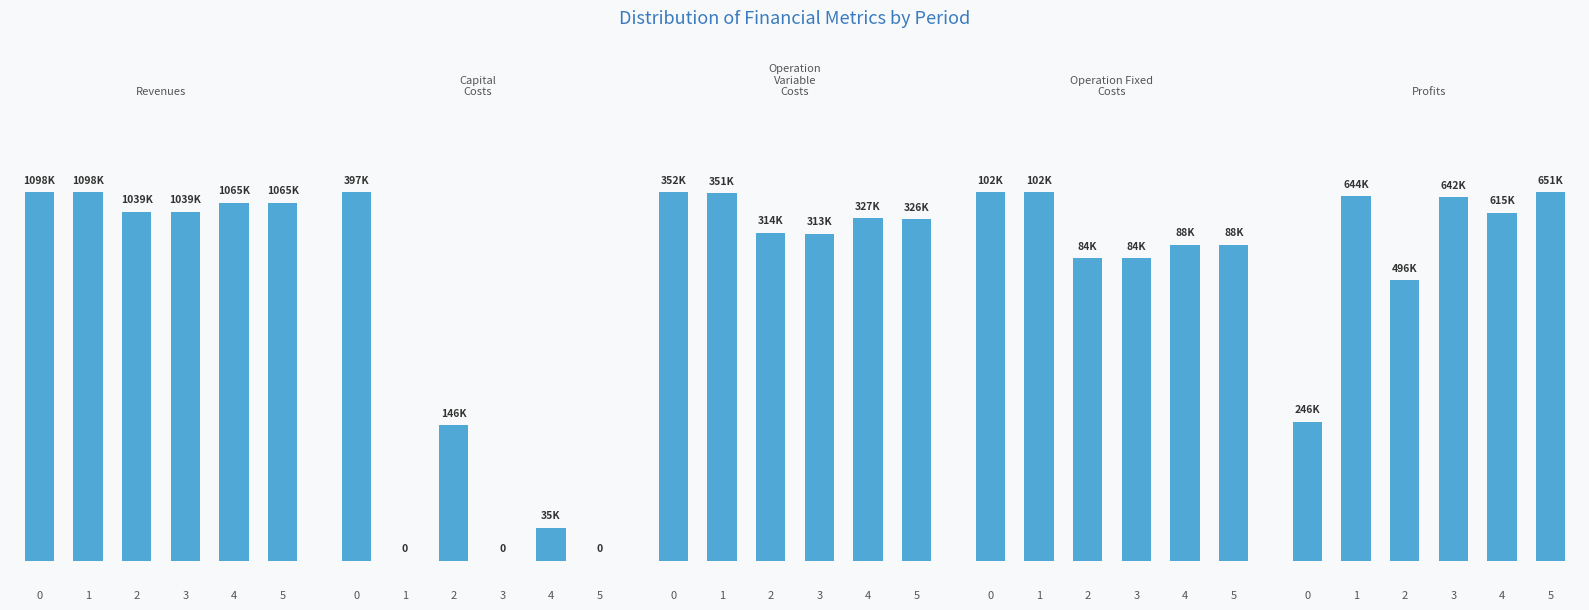

List the labels in order of Total Capital Costs value, smallest first.

1, 3, 5, 4, 2, 0